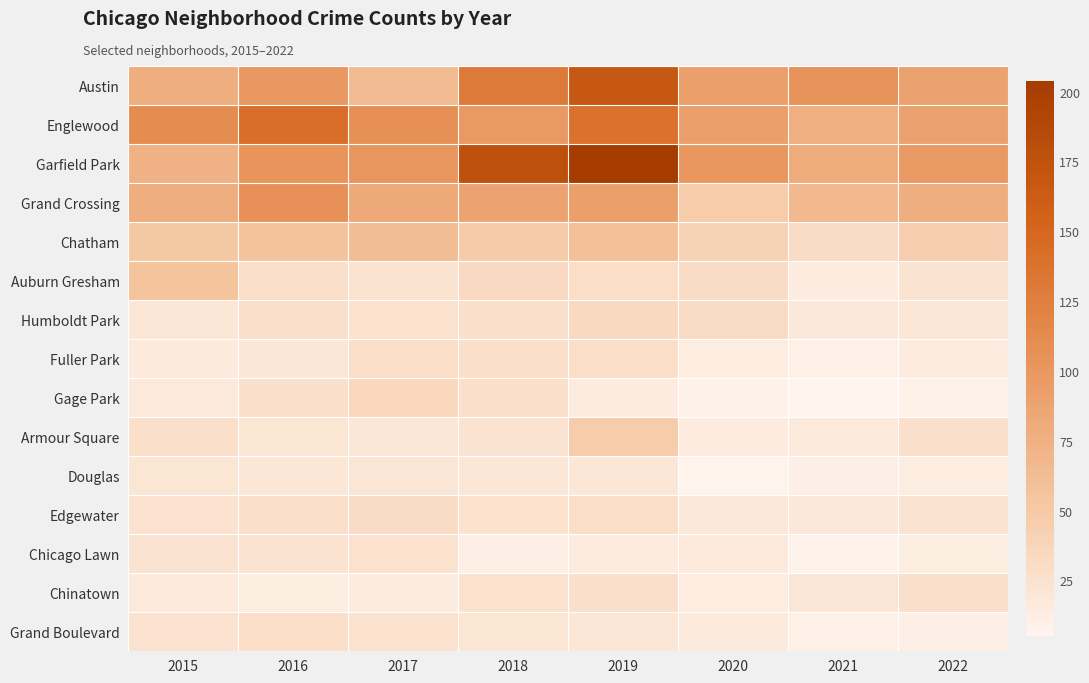

Which series changed the most between 2015 and 2022?

Auburn Gresham